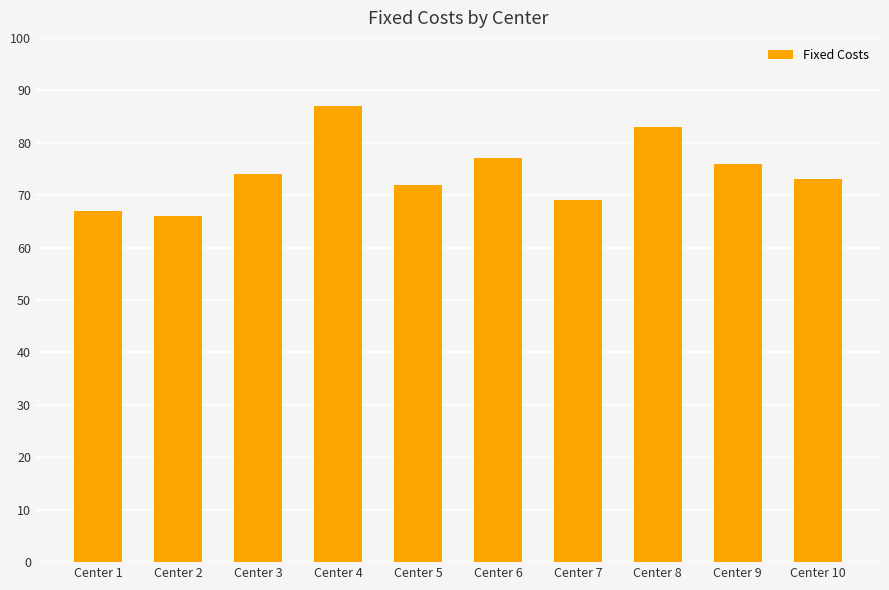

Which label corresponds to the smallest value in the chart?

Center 2